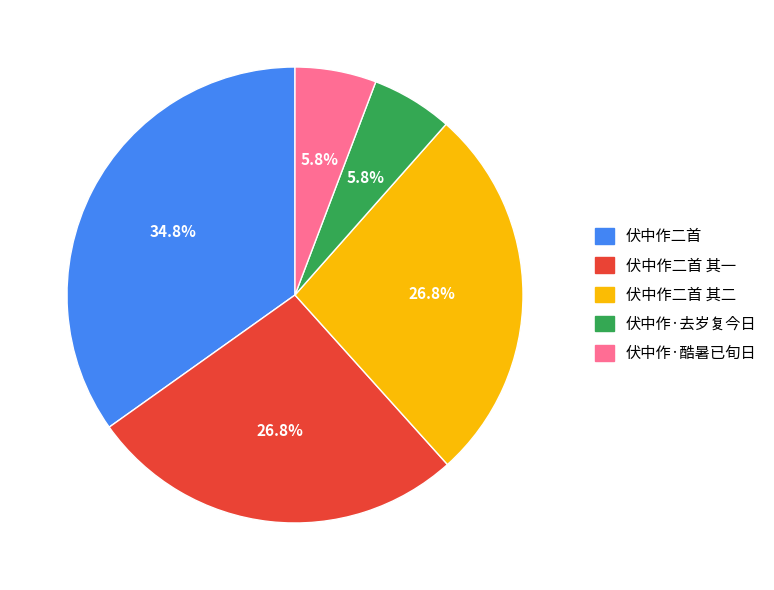

What percentage is the 伏中作二首 slice, to the nearest percent?

35%